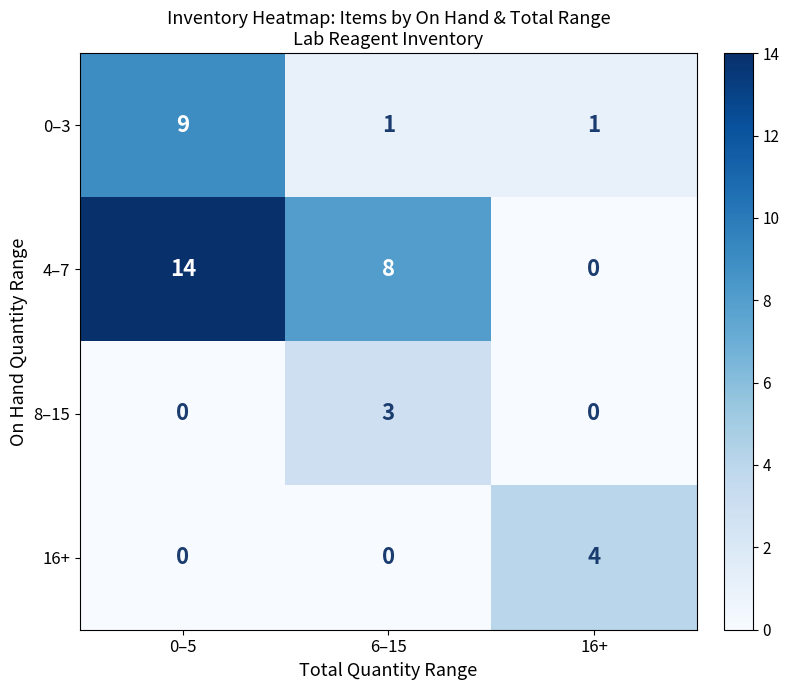

How many data points does each series have?

3